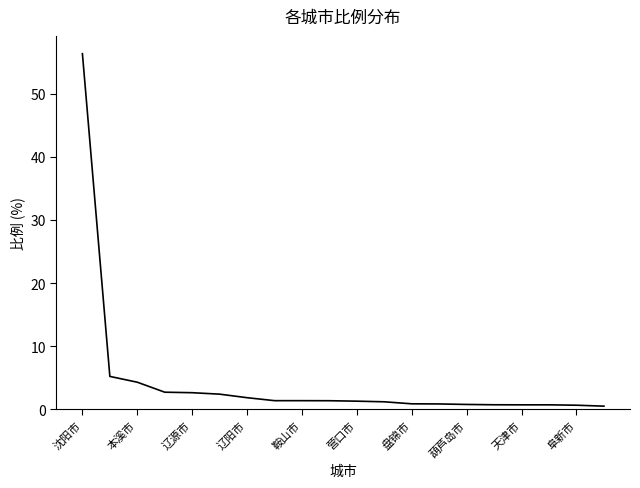

What is the greatest value displayed?

56.3